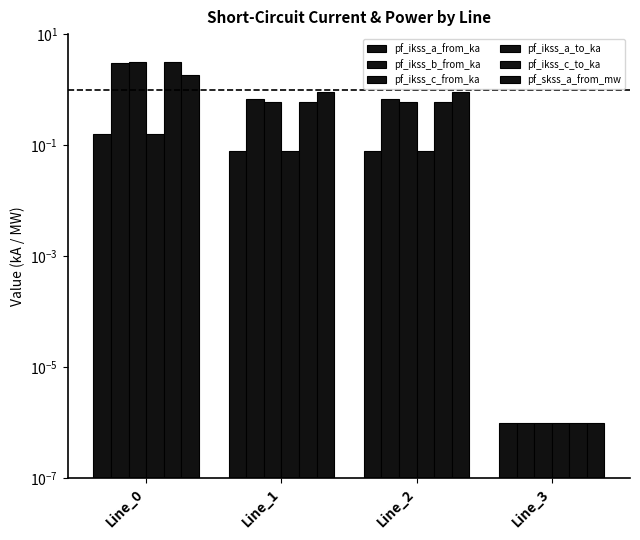

Where is pf_ikss_c_to_ka nearest to the value 1?

Line_2